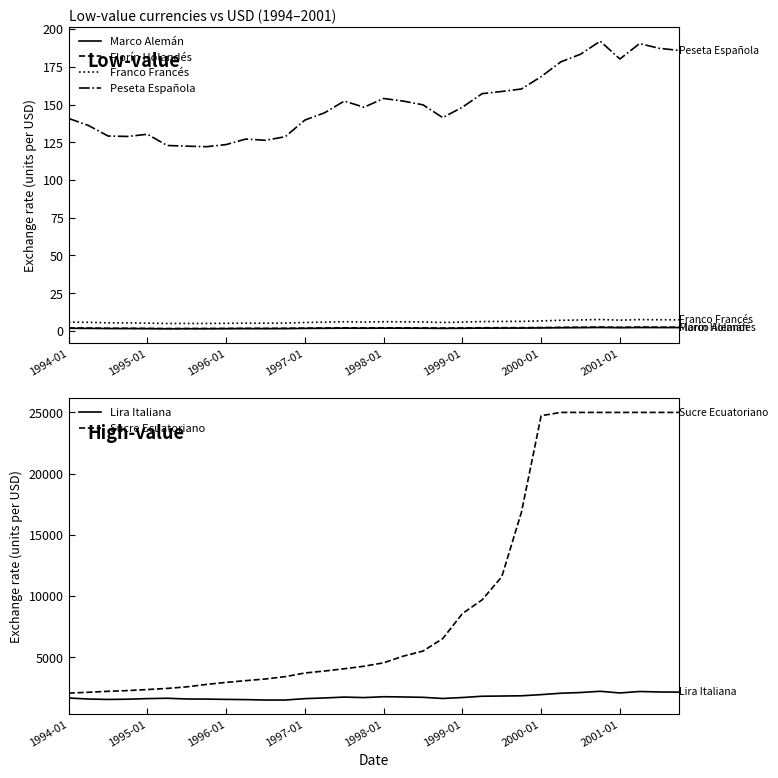

True or false: Peseta Española and Marco Alemán cross at least once.

False